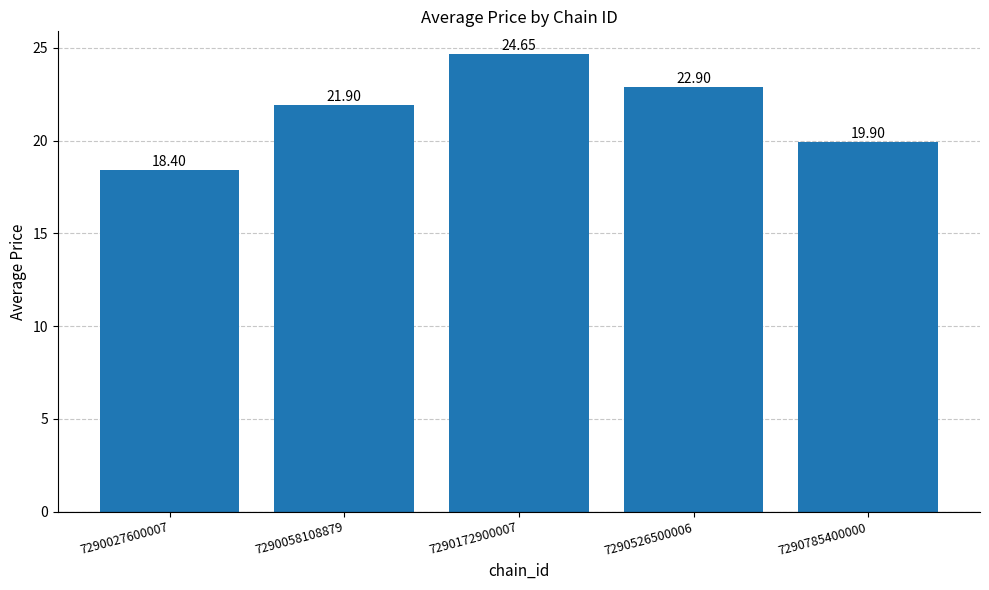

What is the sum of all values?

107.8